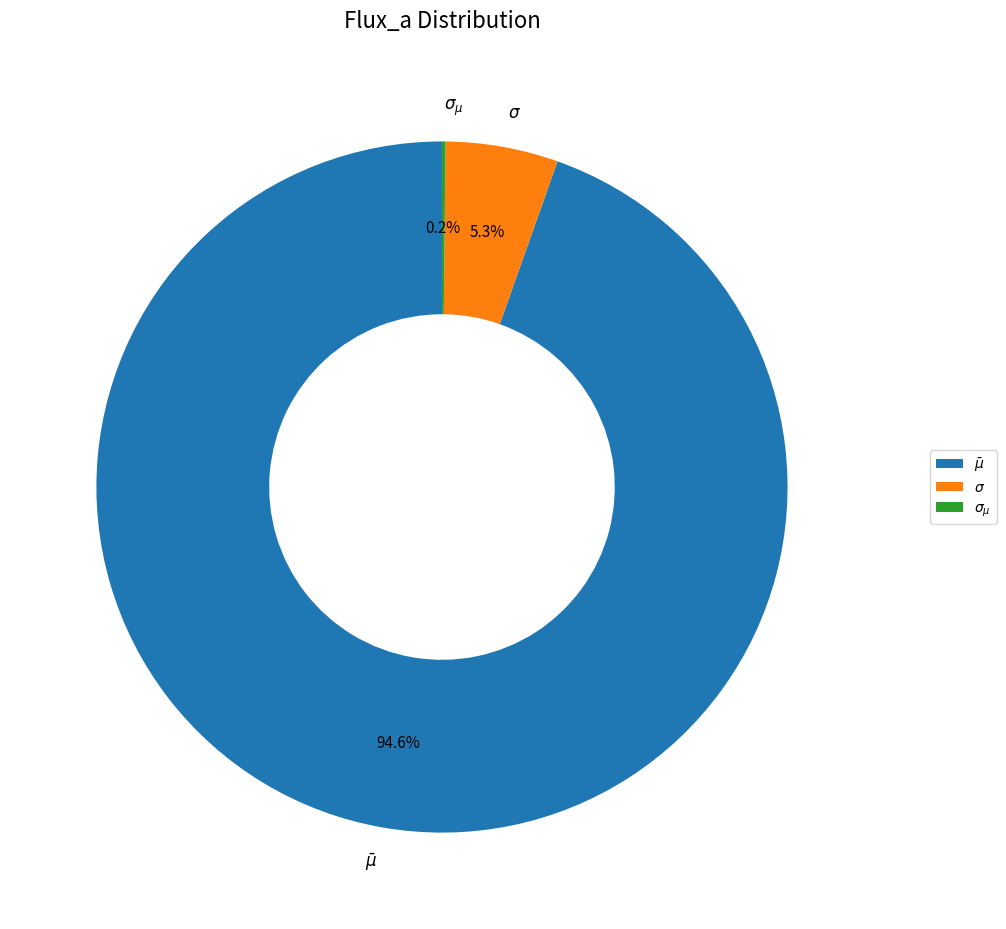

Approximately how many times larger is the value at $\sigma$ compared to $\bar\mu$?

0.1